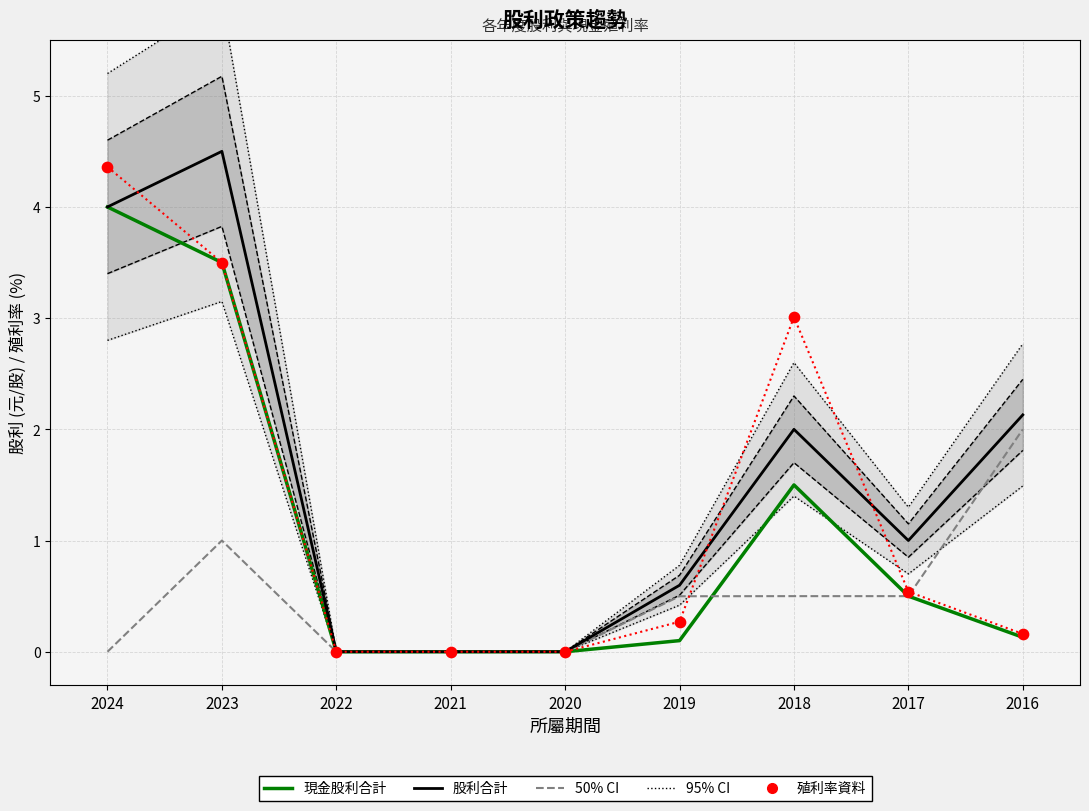

Which series reaches the maximum Y coordinate?

股利合計